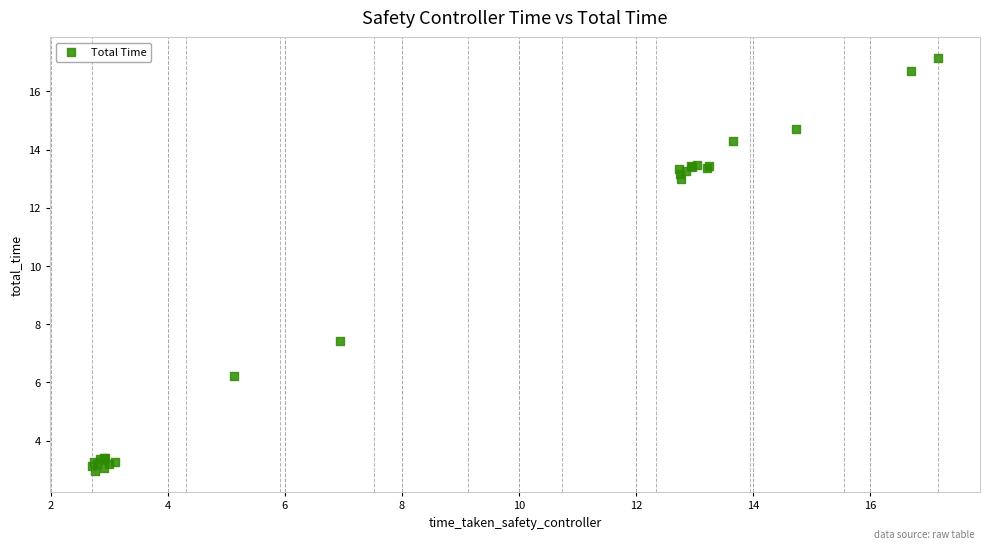

What Y value in the scatter plot is closest to 10?

7.4